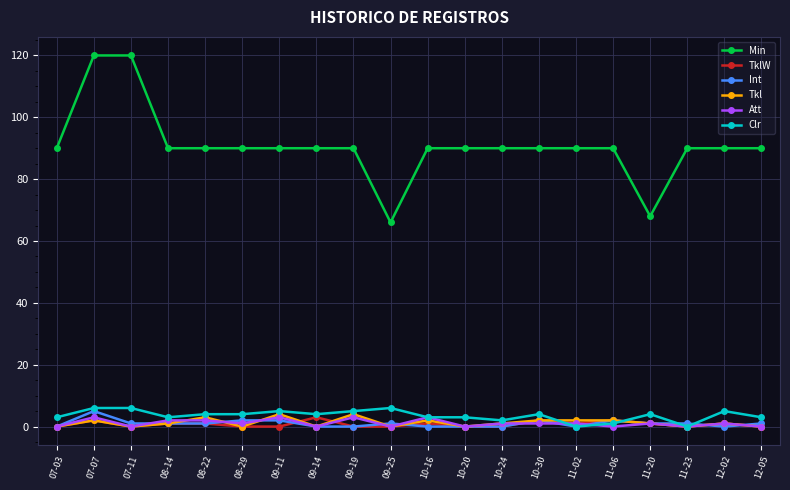

Which series has the widest spread of values?

Min